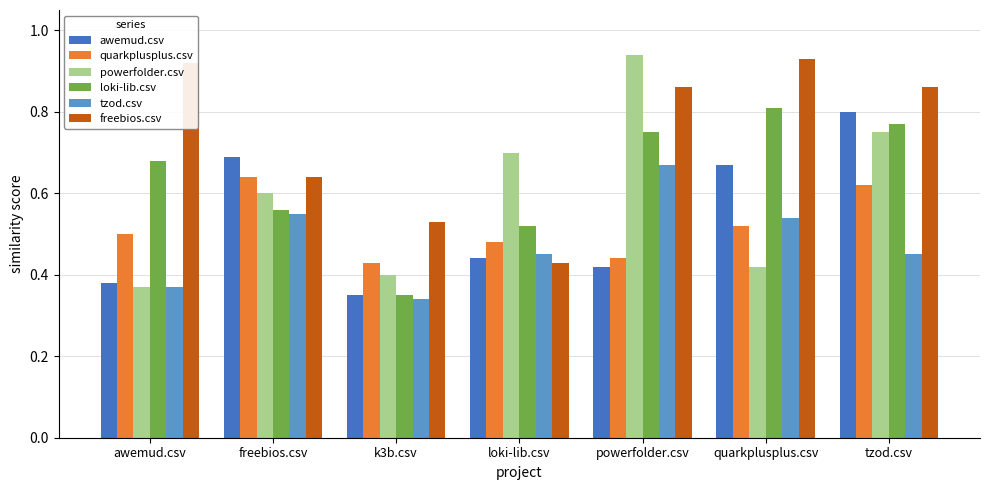

What position from the right is powerfolder.csv?

3